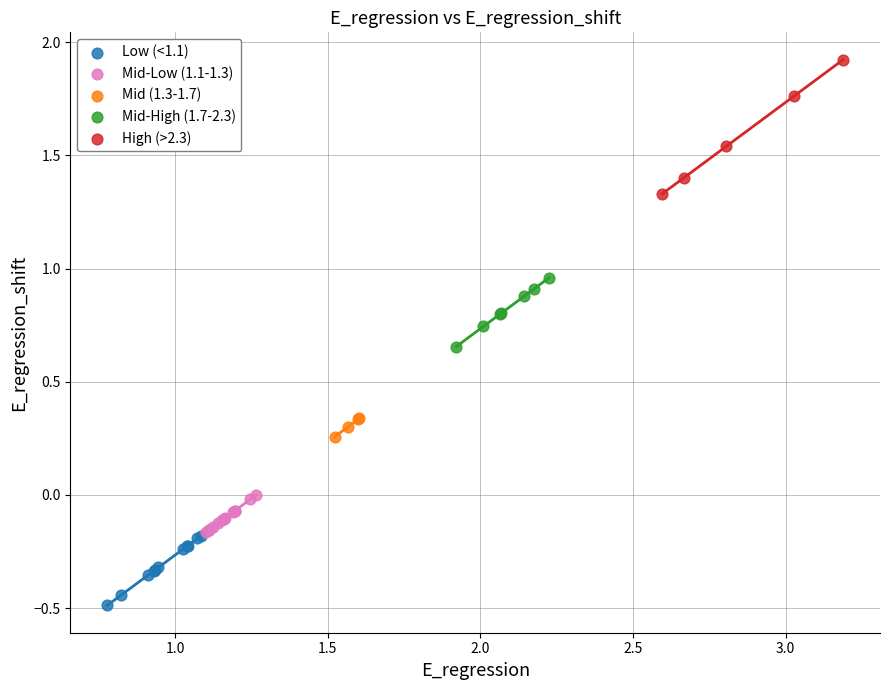

Which series reaches the maximum Y coordinate?

High (>2.3)